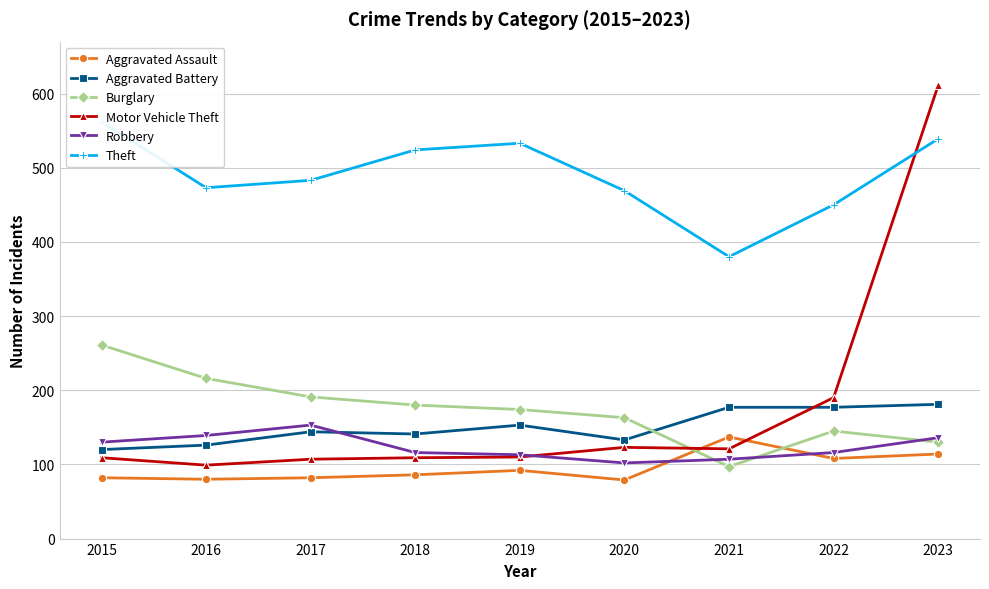

How many interior local peaks does the Motor Vehicle Theft series have?

1